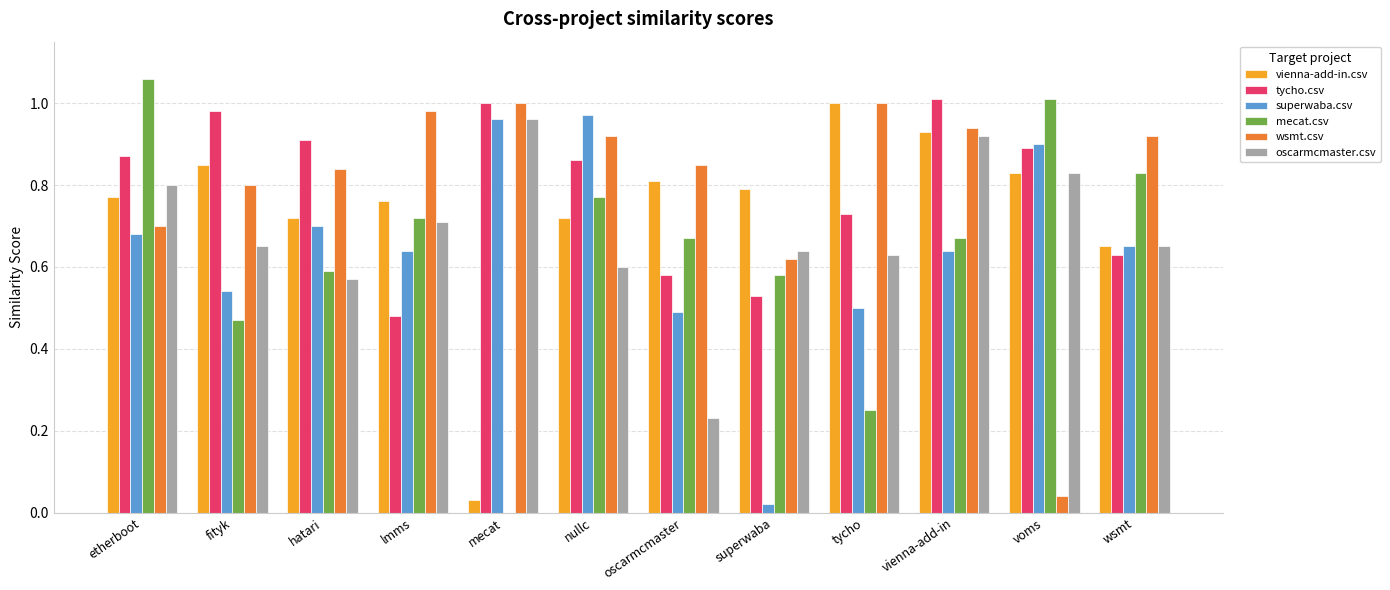

Count the number of data series in this chart.

6